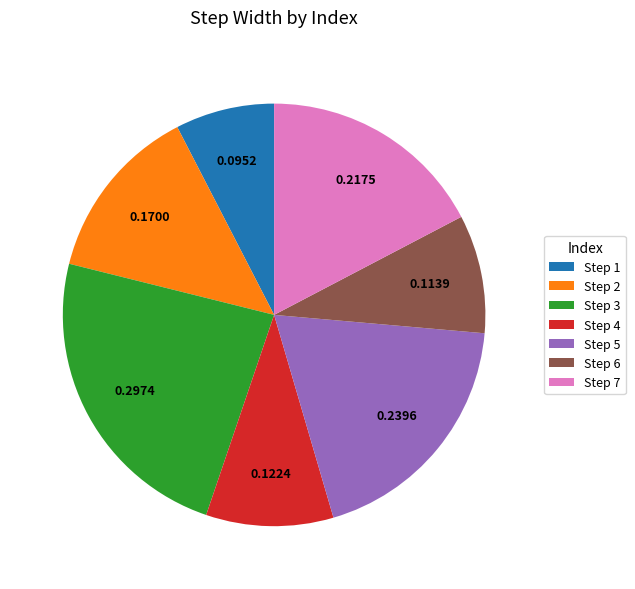

Which slice is the smallest?

Step 1